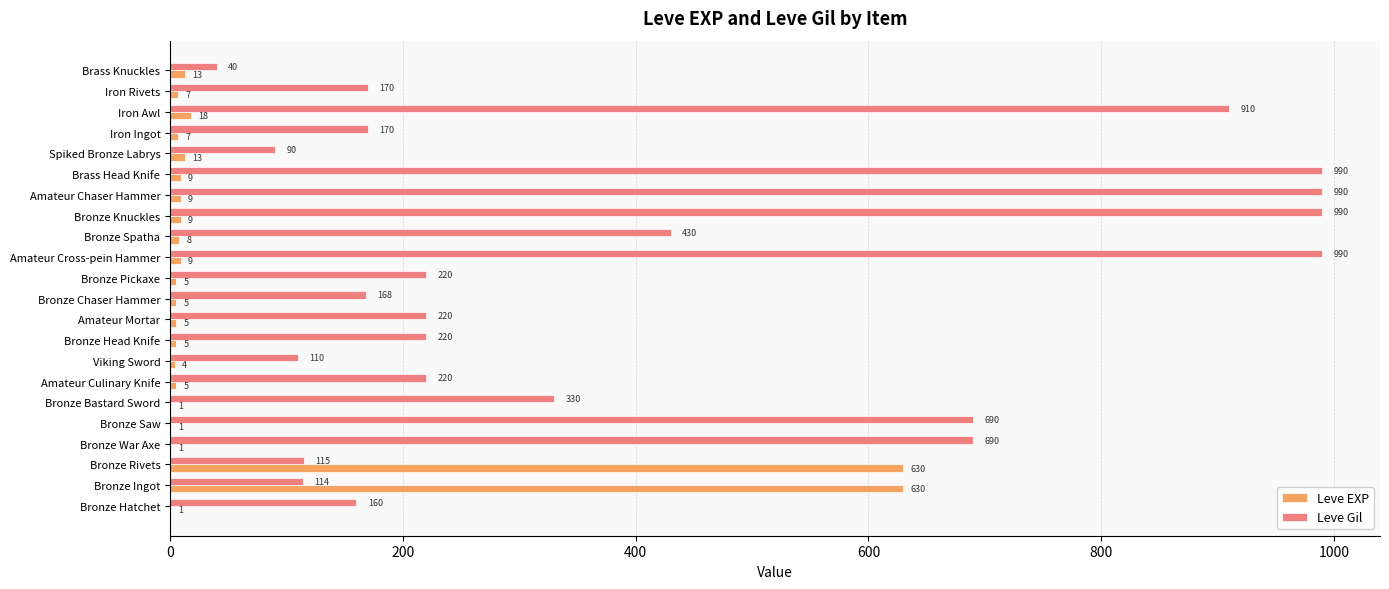

What is the sum of the Leve EXP values at Iron Rivets and Brass Knuckles?

20